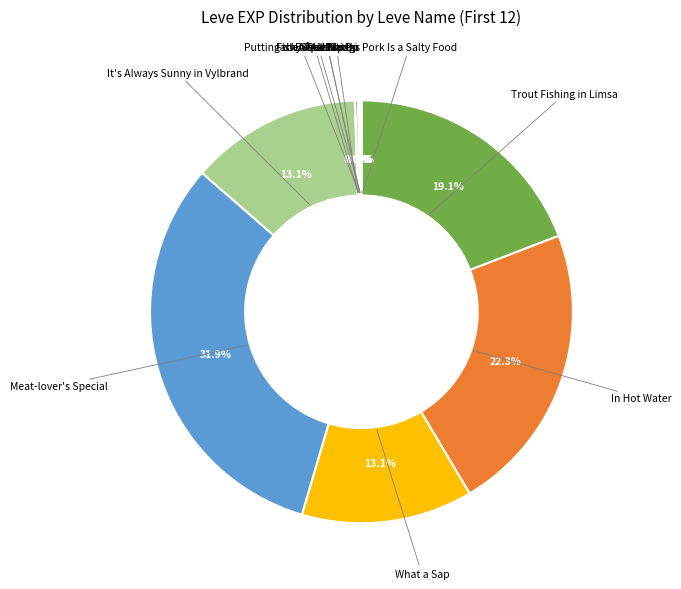

To the nearest percent, what is the average slice percentage?

8%